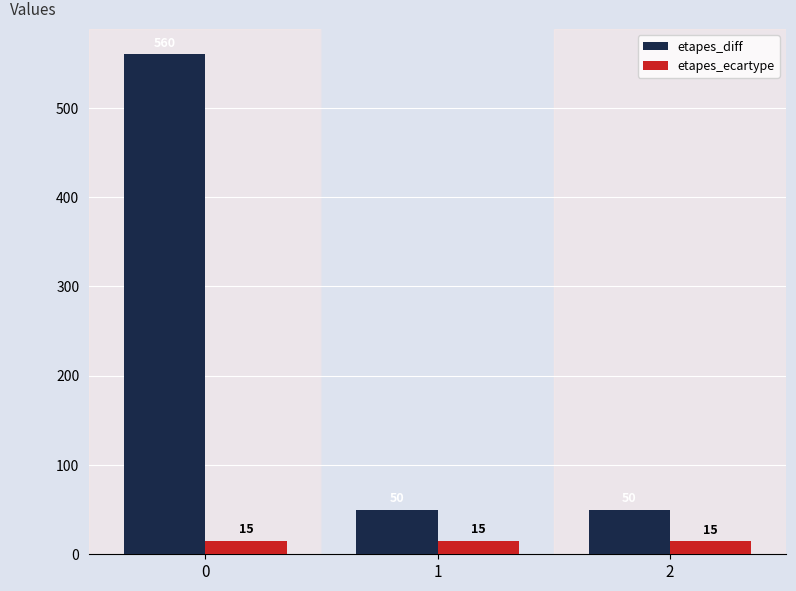

At how many categories does at least one series exceed 93?

1